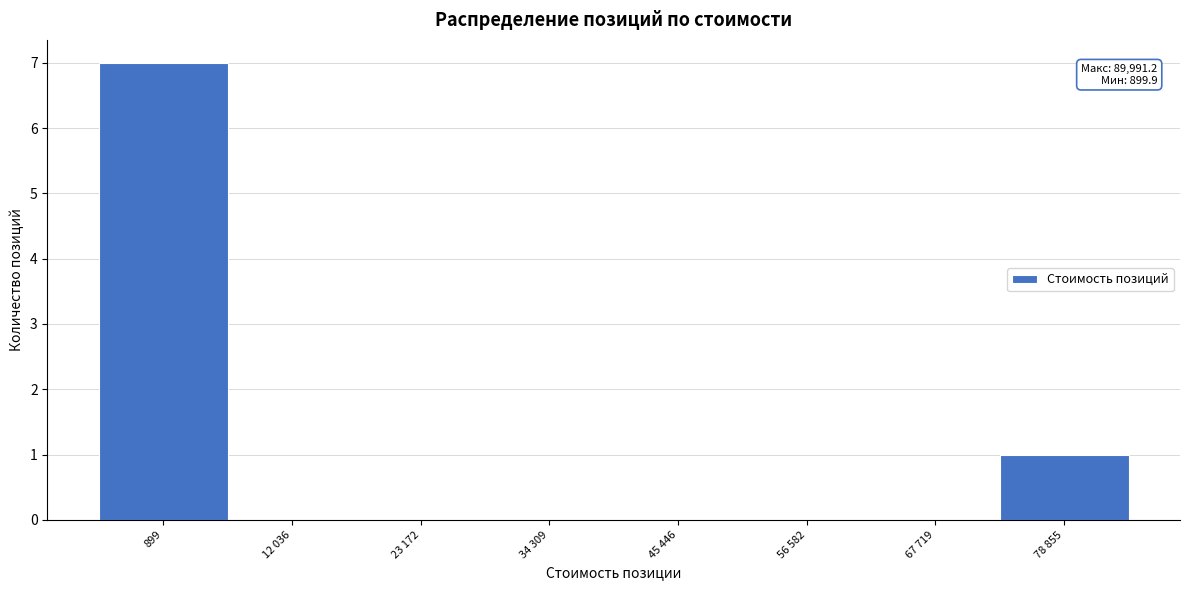

Reading left to right, list all the values displayed in this chart.

899=7	12 036=0	23 172=0	34 309=0	45 446=0	56 582=0	67 719=0	78 855=1